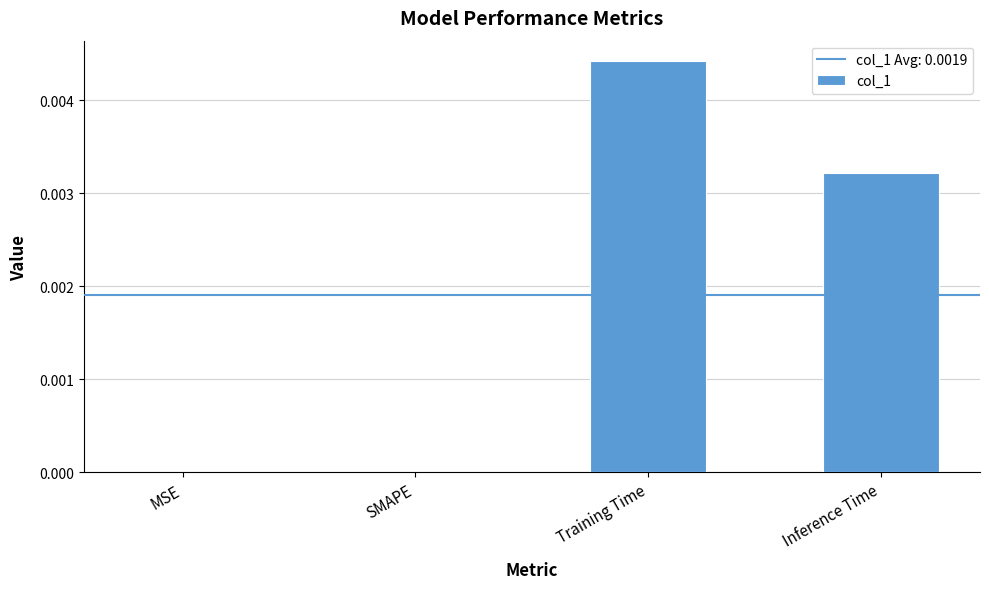

At which category does the chart reach its peak across all series?

Training Time